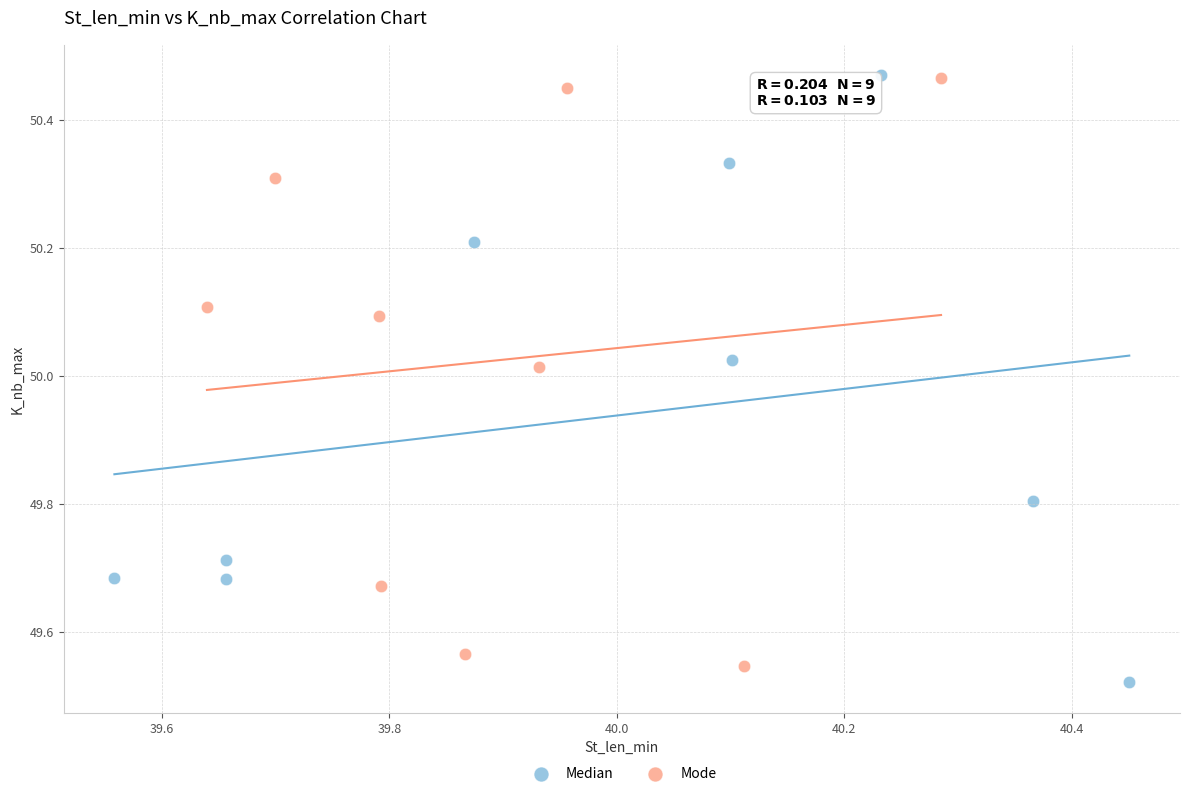

Which series contains the lowest Y value?

Median